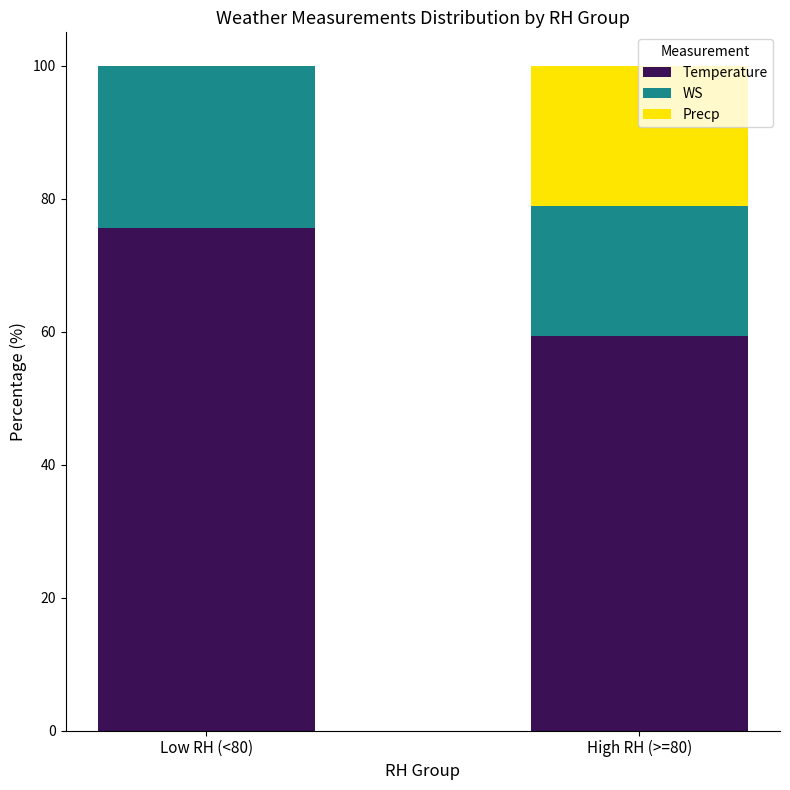

The value of Temperature at Low RH (<80) is 75.5. True or false?

True